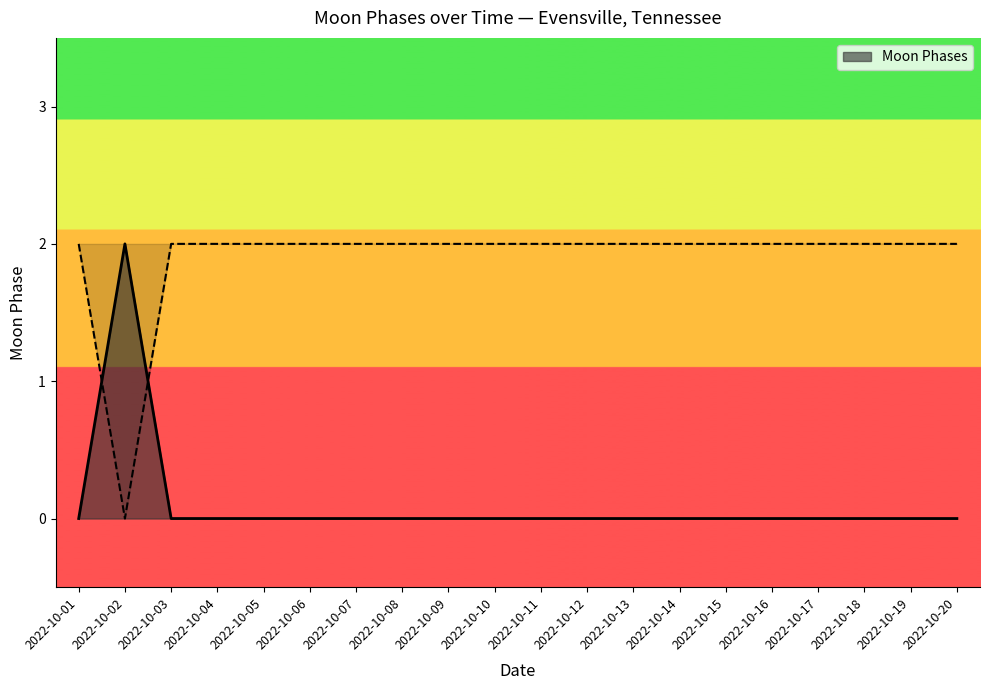

The value of Moon Phases at 2022-10-18 is -1. True or false?

False